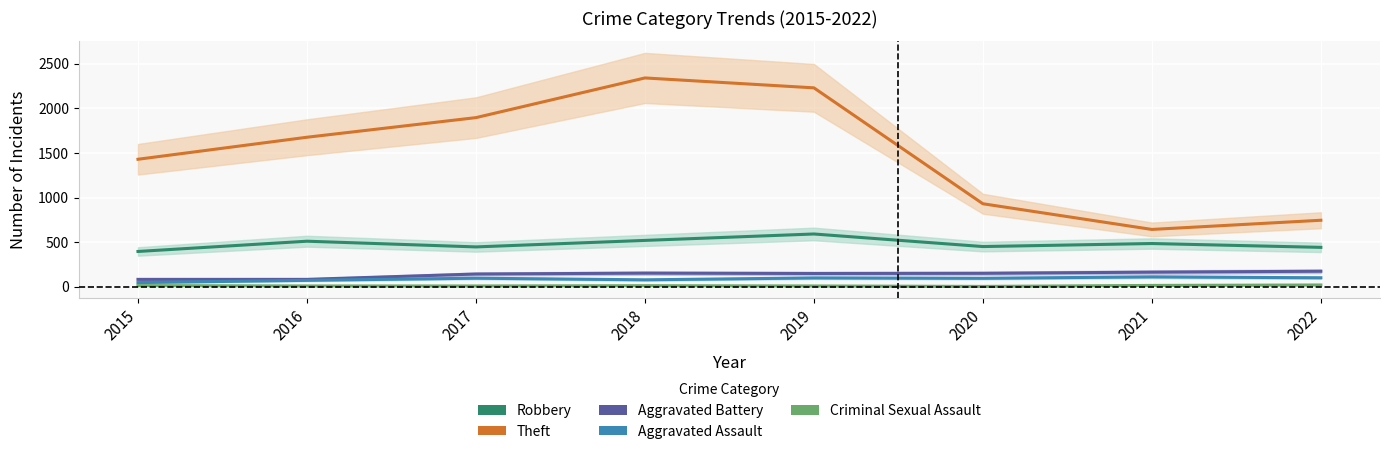

At how many categories does at least one series exceed 1419?

5